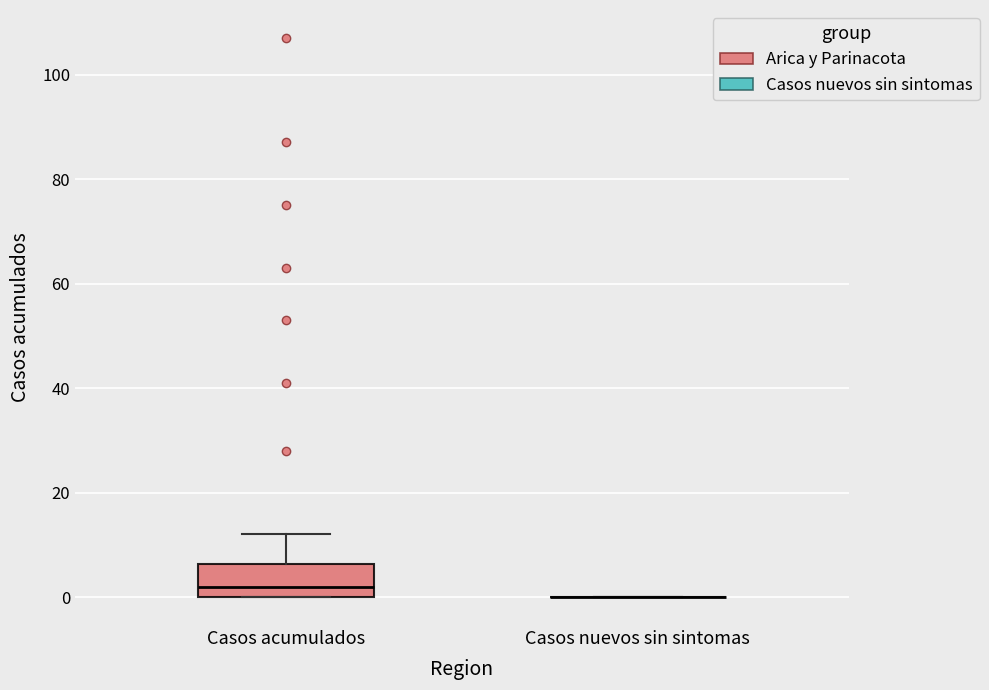

Reading left to right, read every box against the y-axis: the position of its median line, the range the box covers, and the ends of its whiskers. The values are not printed on the chart, so give them approximately, as read against the axis.

Casos acumulados: median 2, box 0 to 6, whiskers 0 to 12
Casos nuevos sin sintomas: box collapsed to a line at 0, whiskers 0 to 0